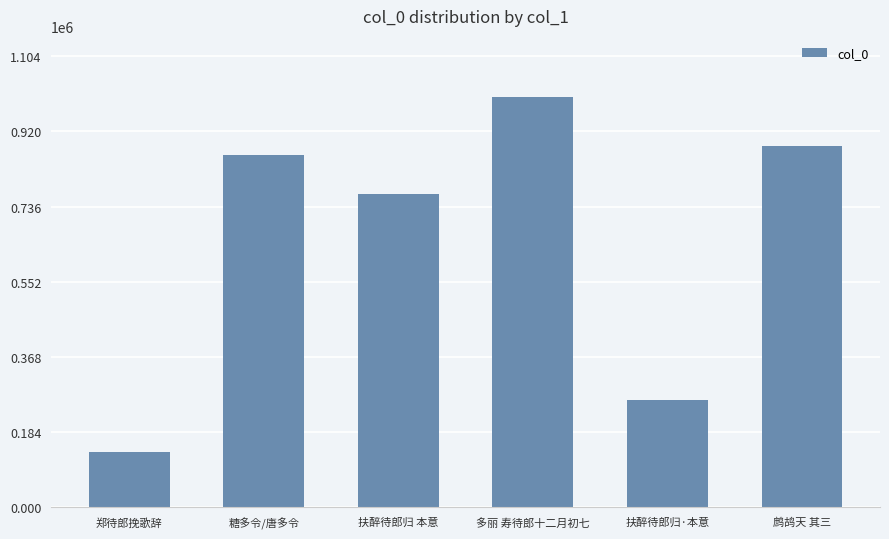

True or false: the data shows 134309 at 郑待郎挽歌辞.

True